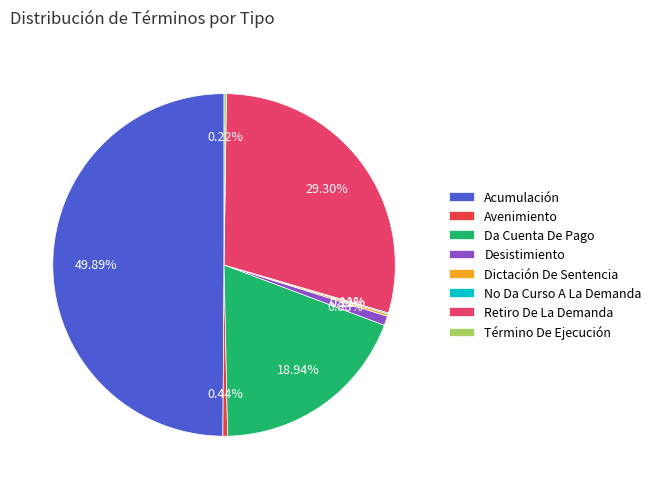

Approximately how many times larger is the value at Desistimiento compared to Avenimiento?

2.0